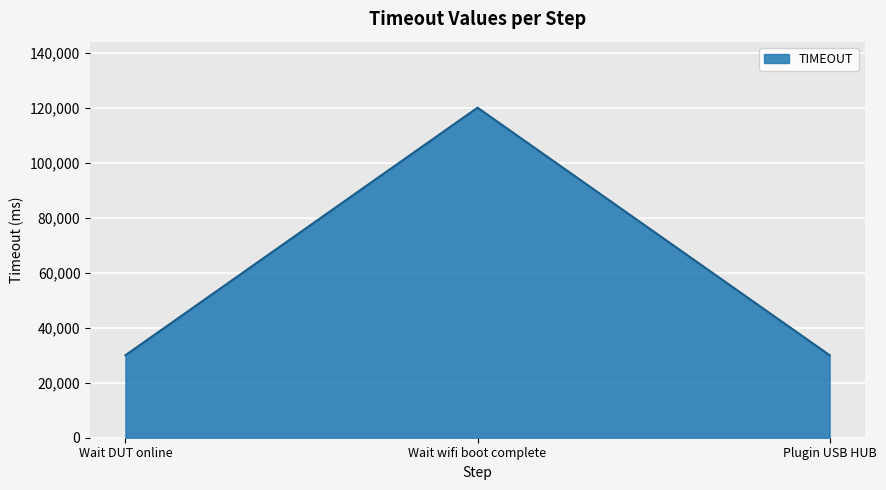

What is the difference between the maximum and minimum values?

90000